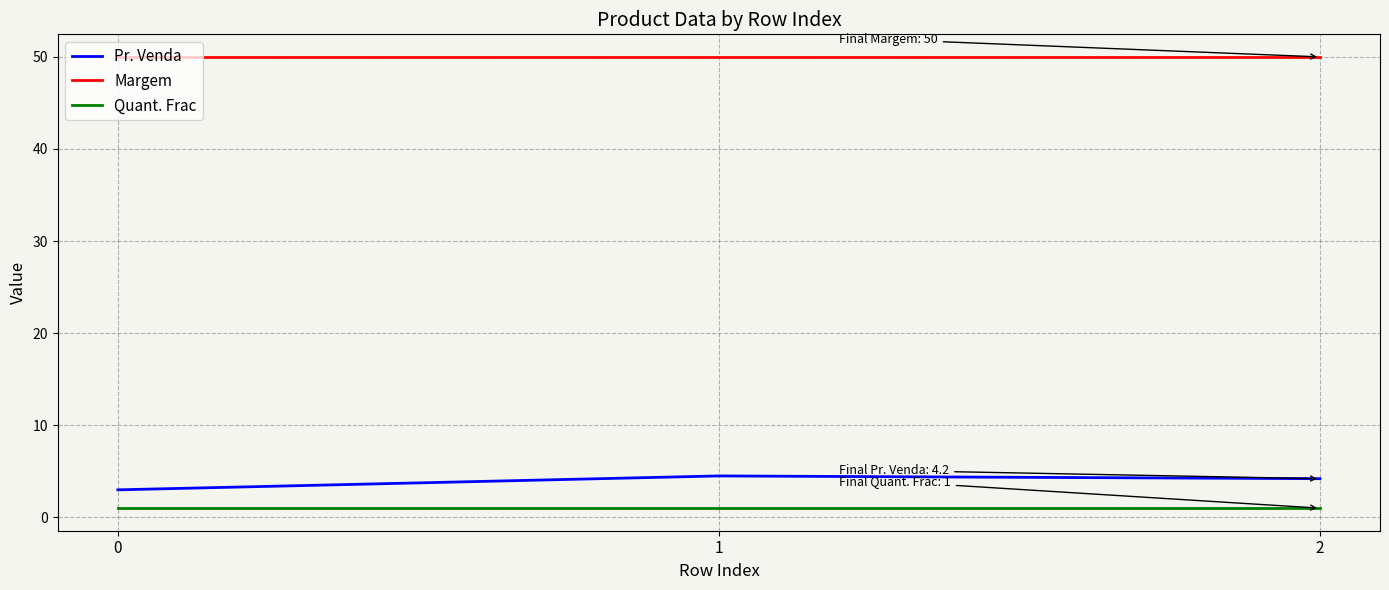

Which series has the largest range (max minus min)?

Pr. Venda